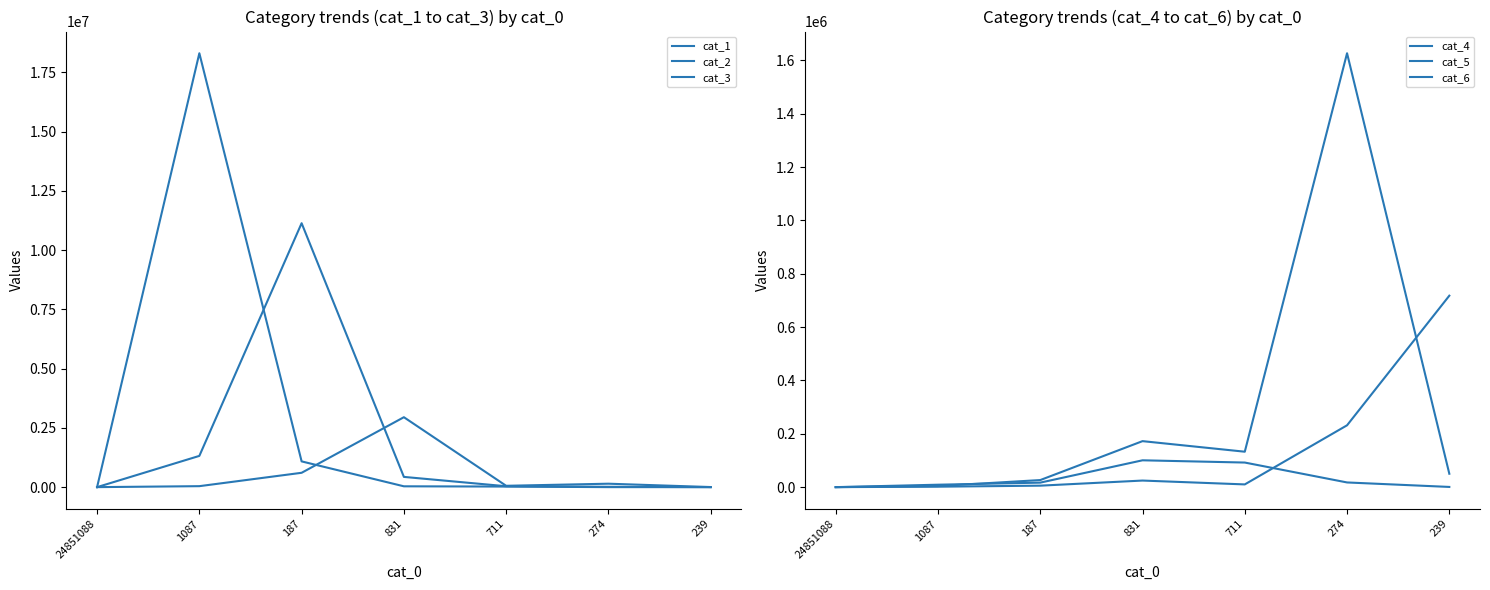

What are all the series names shown in the legend?

cat_1, cat_2, cat_3, cat_4, cat_5, cat_6